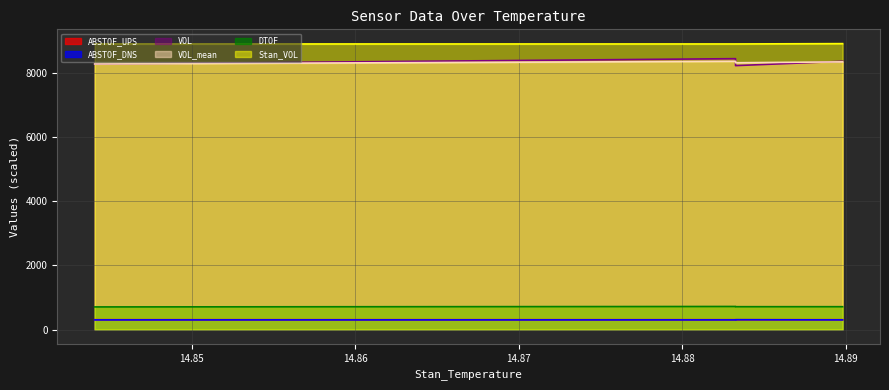

Which series has the largest total across all categories?

Stan_VOL